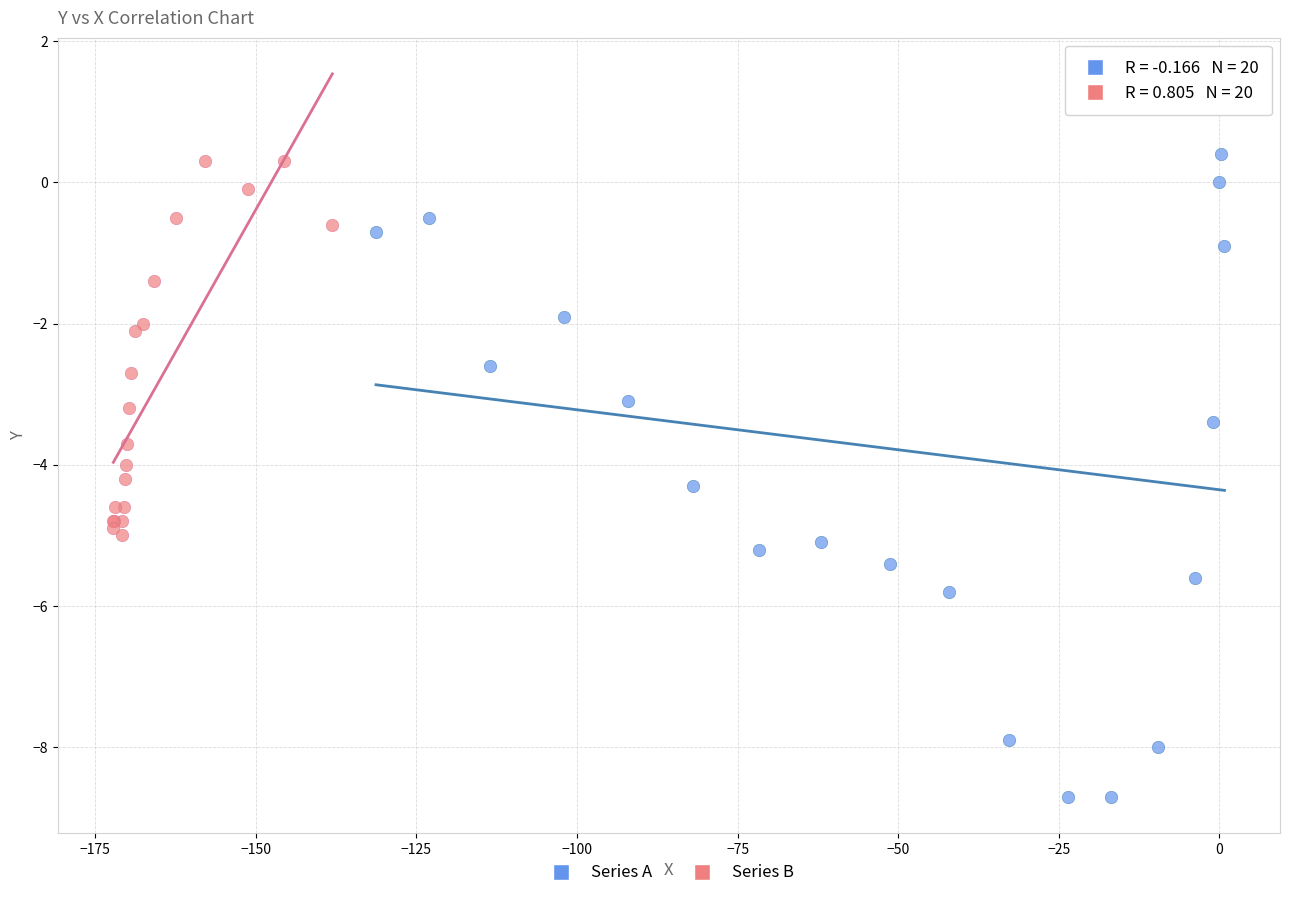

What are all the series names shown in the legend?

Series A, Series B